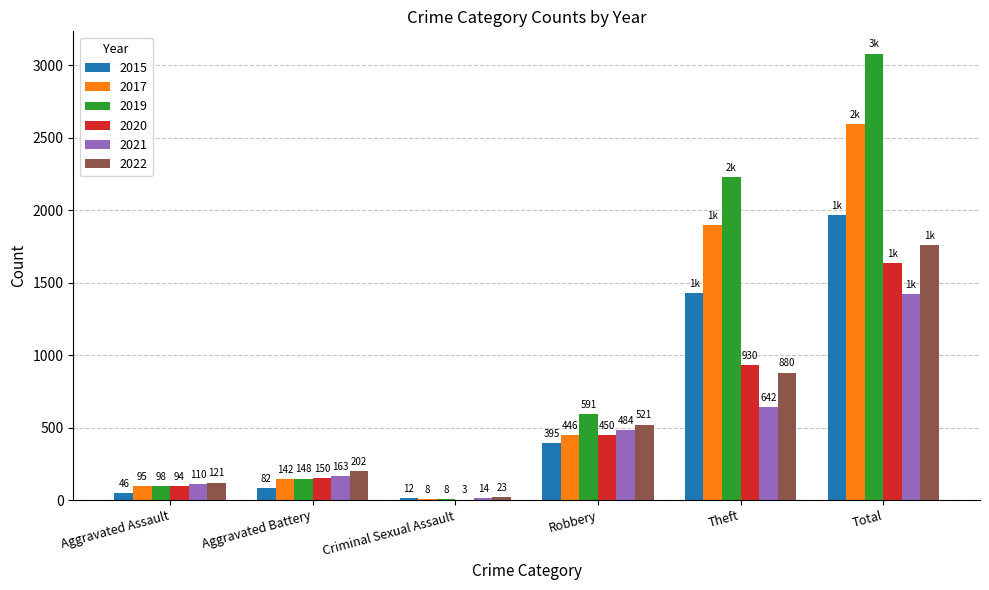

What is the total value across all series at Aggravated Assault?

564